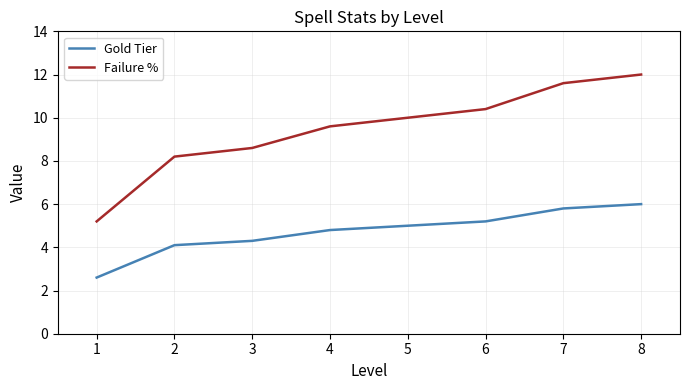

Which series has the largest total across all categories?

Failure %